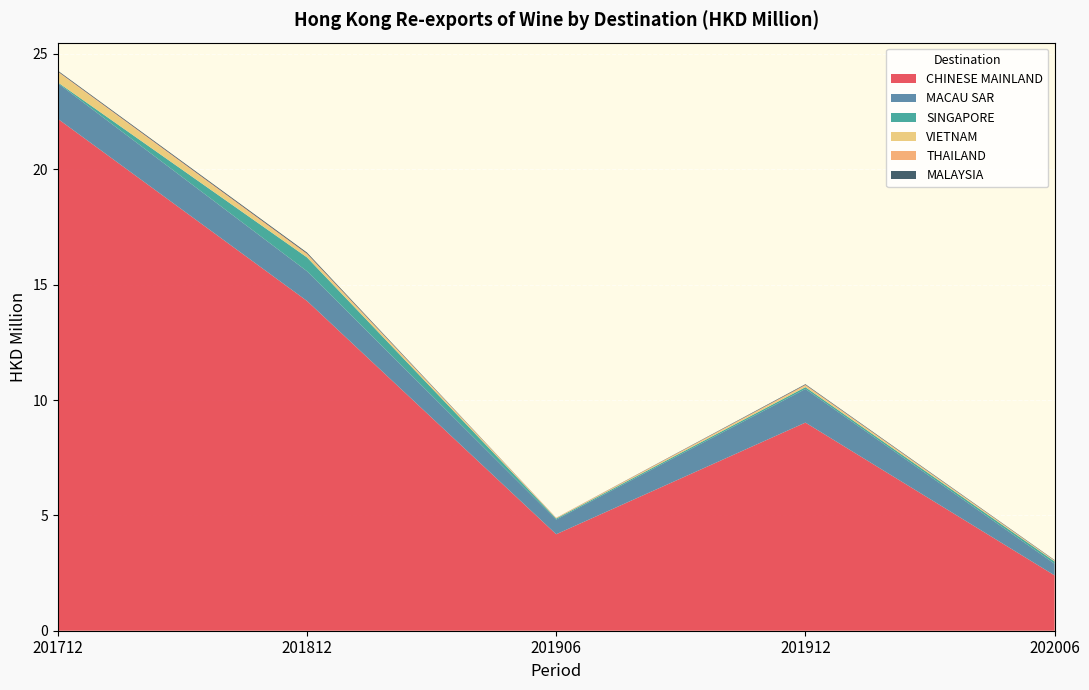

Reading left to right, extract all data points from this chart.

CHINESE MAINLAND: 201712=22.2	201812=14.3	201906=4.2	201912=9.0	202006=2.4
MACAU SAR: 201712=1.5	201812=1.3	201906=0.6	201912=1.5	202006=0.5
SINGAPORE: 201712=0.0	201812=0.6	201906=0.0	201912=0.1	202006=0.1
VIETNAM: 201712=0.4	201812=0.1	201906=0.0	201912=0.1	202006=0.0
THAILAND: 201712=0.0	201812=0.1	201906=0.0	201912=0.0	202006=0.0
MALAYSIA: 201712=0.0	201812=0.0	201906=0.0	201912=0.0	202006=0.0